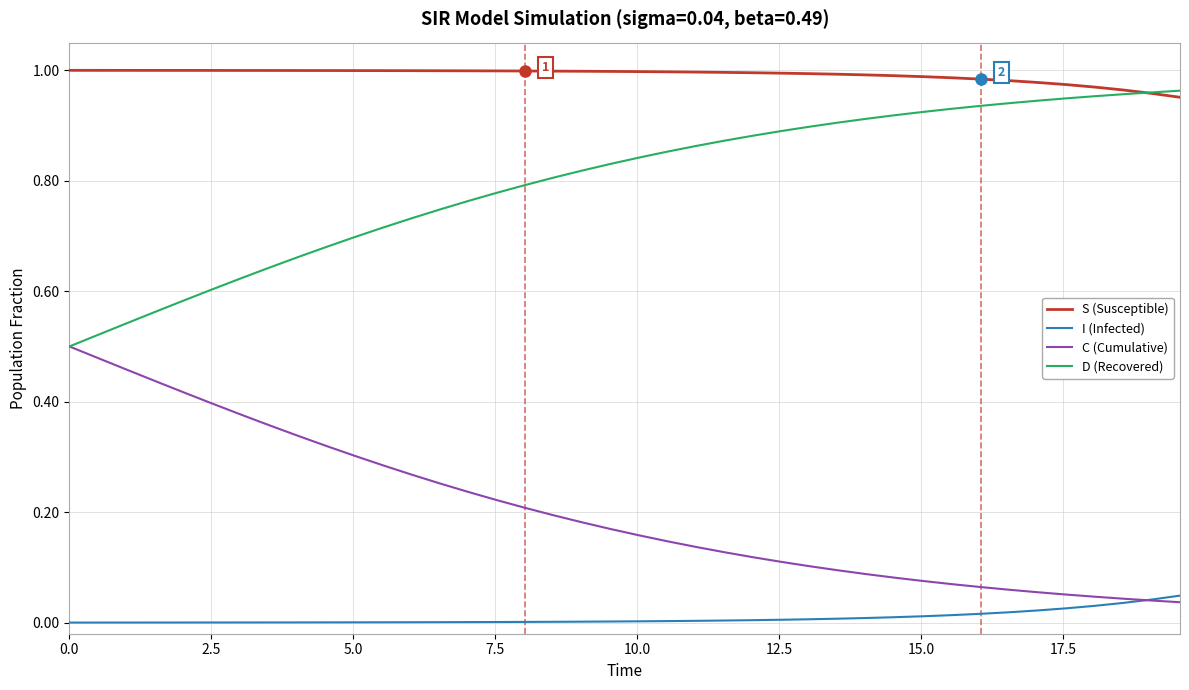

True or false: S (Susceptible) and C (Cumulative) intersect in this chart.

False